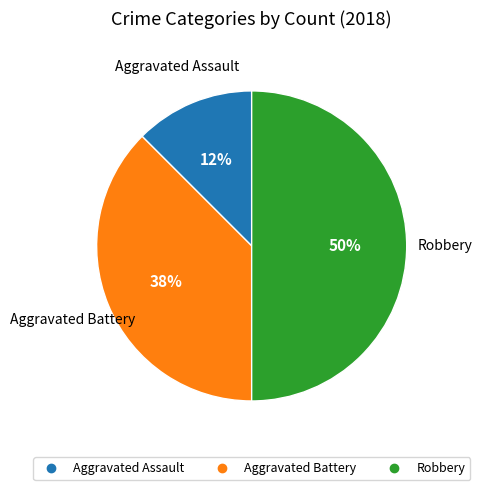

To the nearest percent, what is the average slice percentage?

33%